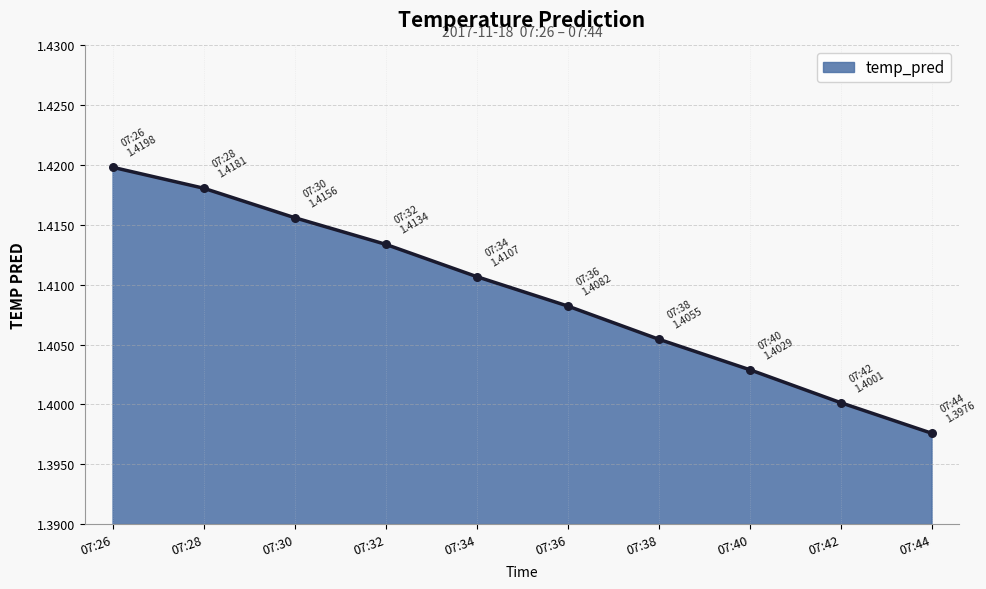

Which has a higher value, 07:30 or 07:34?

07:30